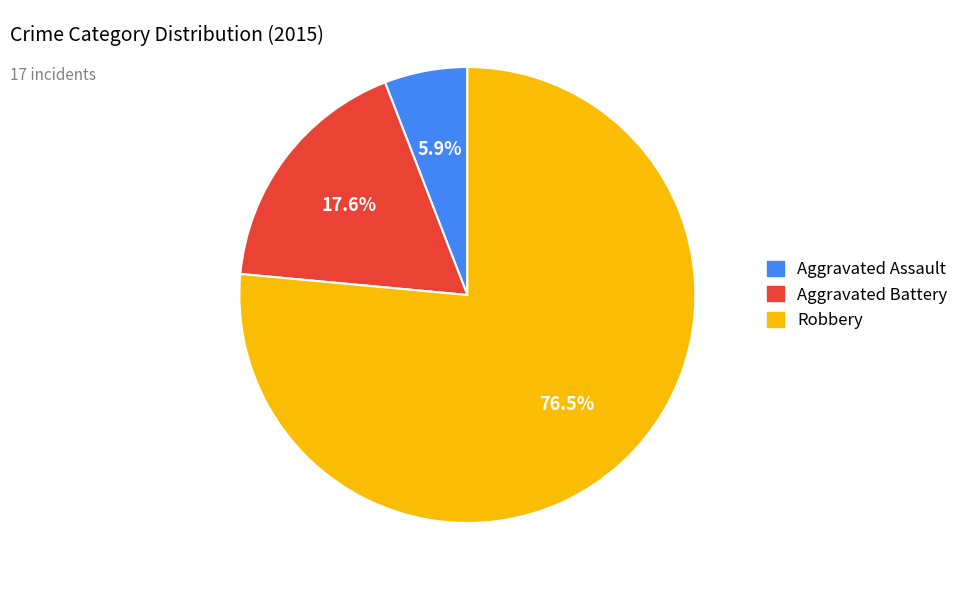

Approximately how many times larger is the value at Robbery compared to Aggravated Battery?

4.3